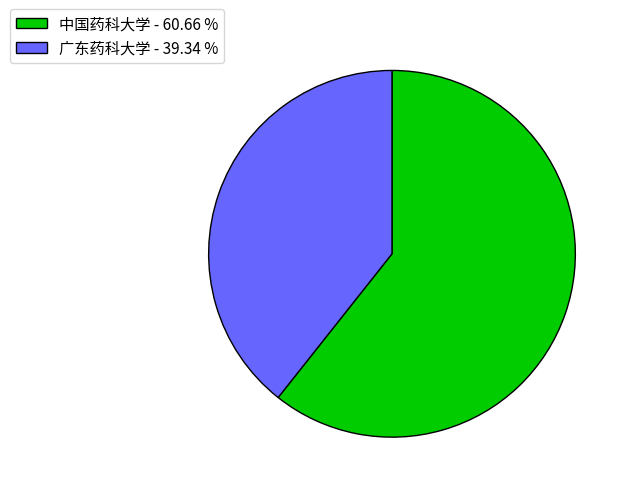

Do 广东药科大学 - 39.34 % and 中国药科大学 - 60.66 % together represent more than half of the pie?

Yes